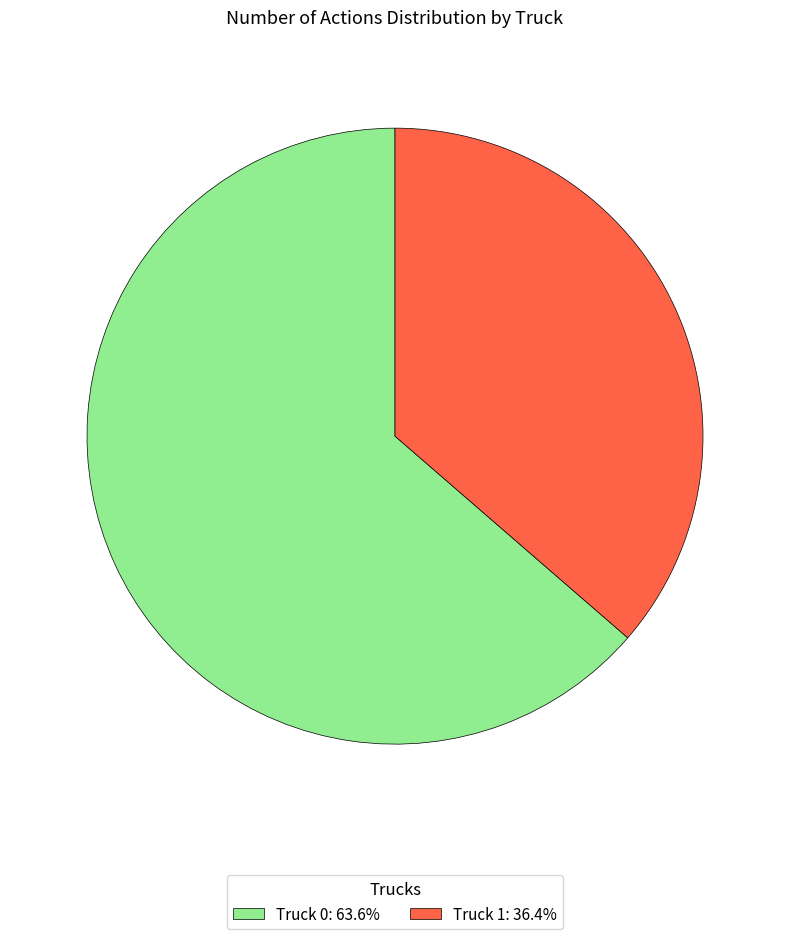

Approximately how many times larger is the value at Truck 1: 36.4% compared to Truck 0: 63.6%?

0.6